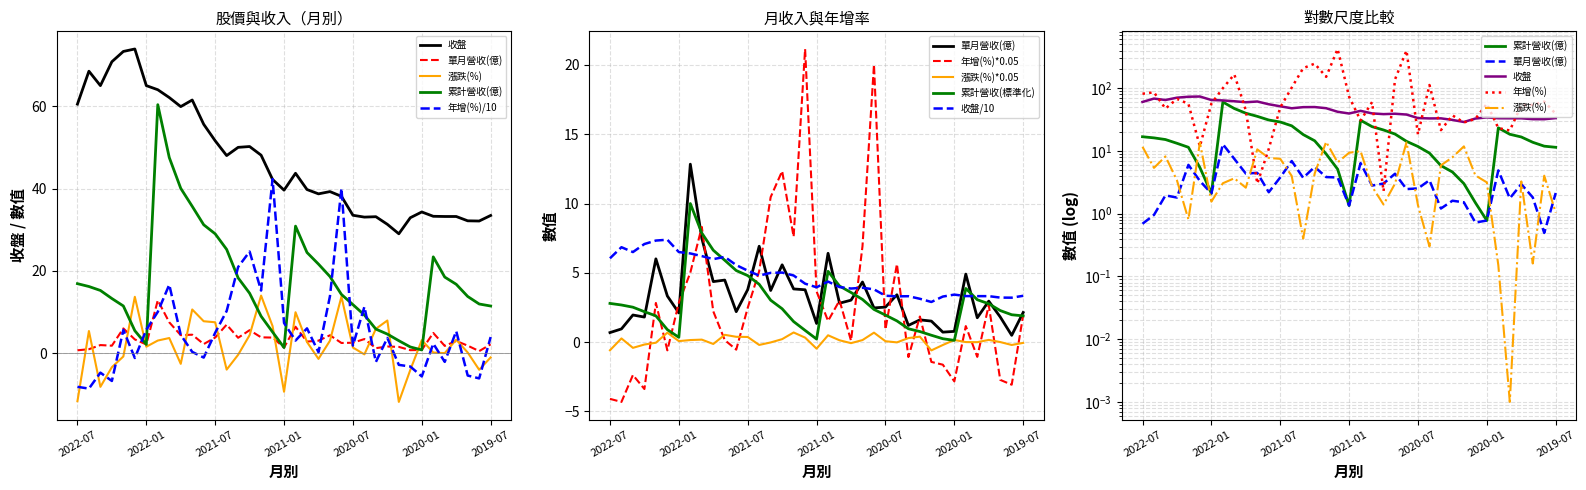

What is the sum of all 單月營收(億) values?

122.2